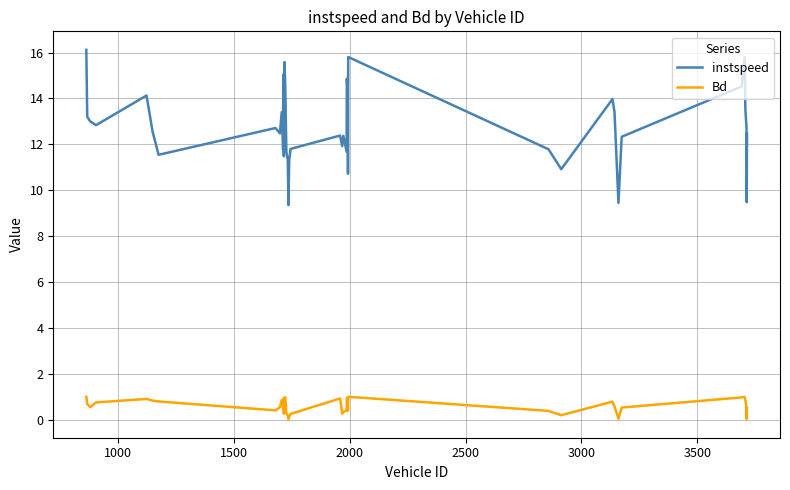

What is the lowest value of the instspeed series?

9.3